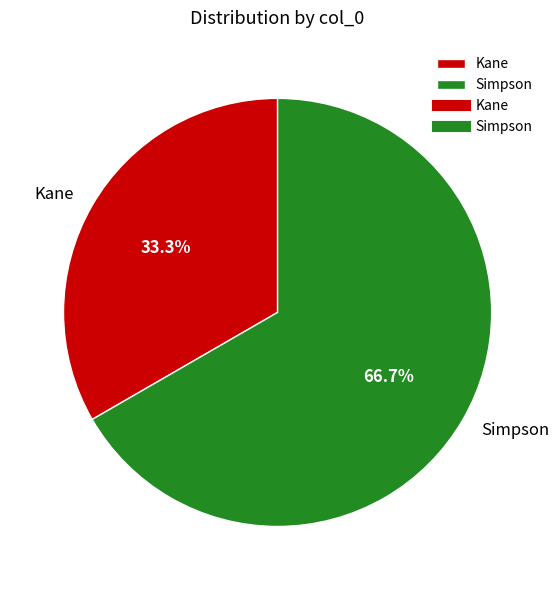

To the nearest percent, what percentage of the pie is Simpson?

67%